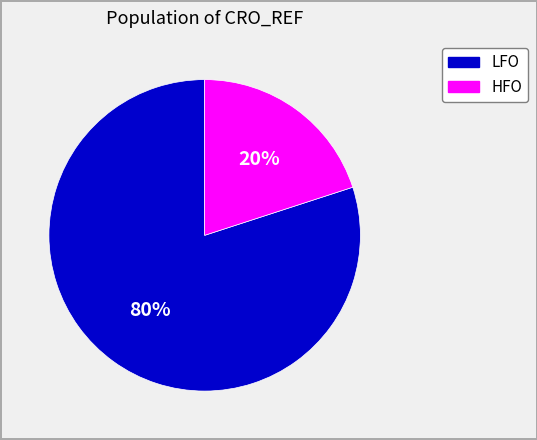

Which category has the smallest portion of the pie?

HFO